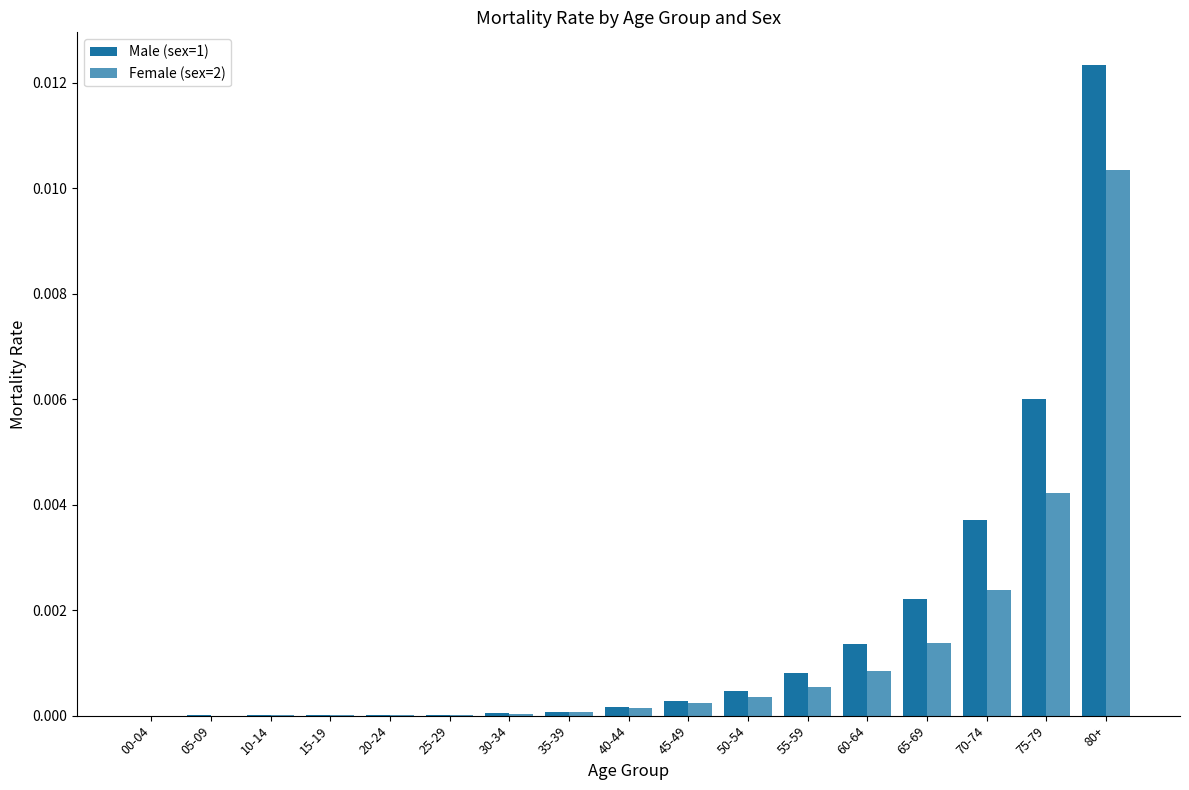

What is the label of the 16th bar from the left?

75-79